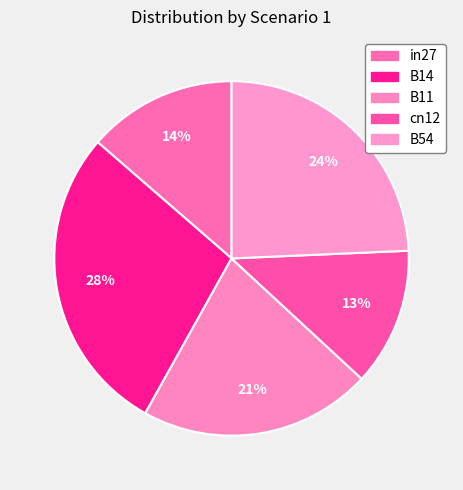

What is the largest slice in the pie chart?

B14